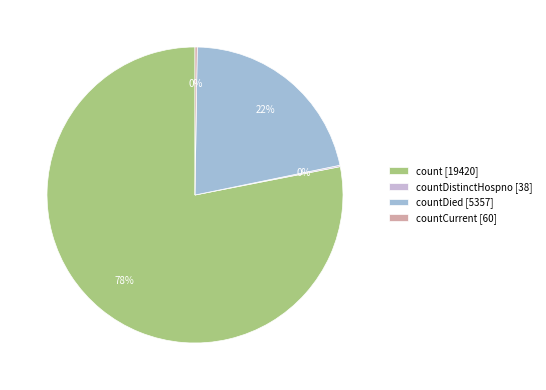

What percentage is the count [19420] slice, to the nearest percent?

78%